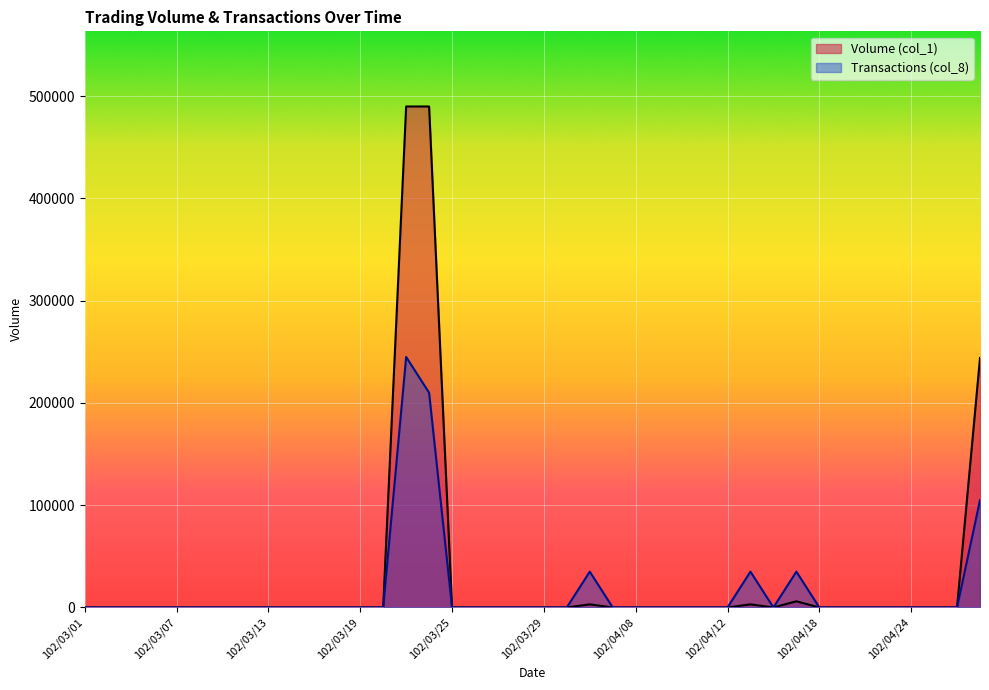

At 102/04/23, list the series in order from largest to smallest.

Volume (col_1), Transactions (col_8)